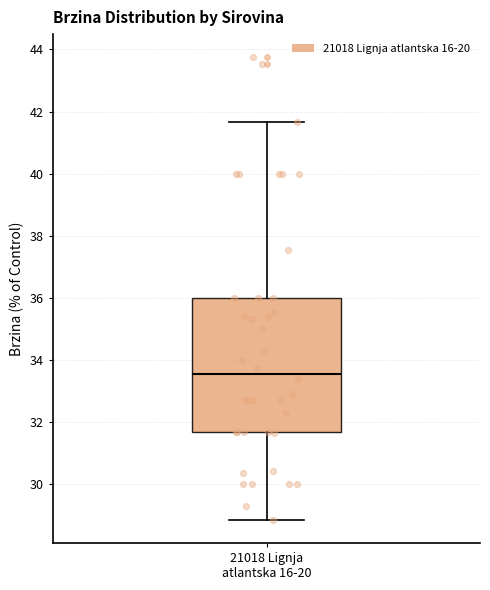

Where is the upper edge of the box for 21018 Lignja atlantska 16-20 on the y-axis? The values are not printed on the chart, so give them approximately, as read against the axis.

36.0